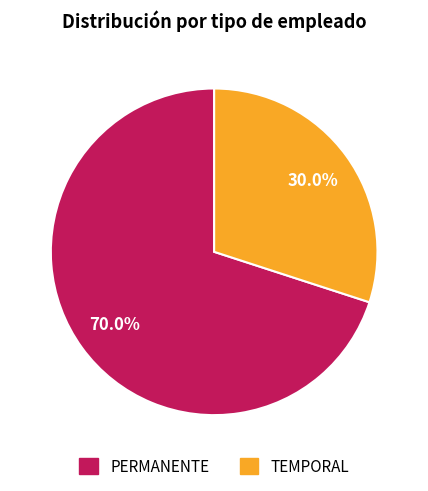

To the nearest percent, what is the difference between the TEMPORAL and PERMANENTE slice percentages?

40%